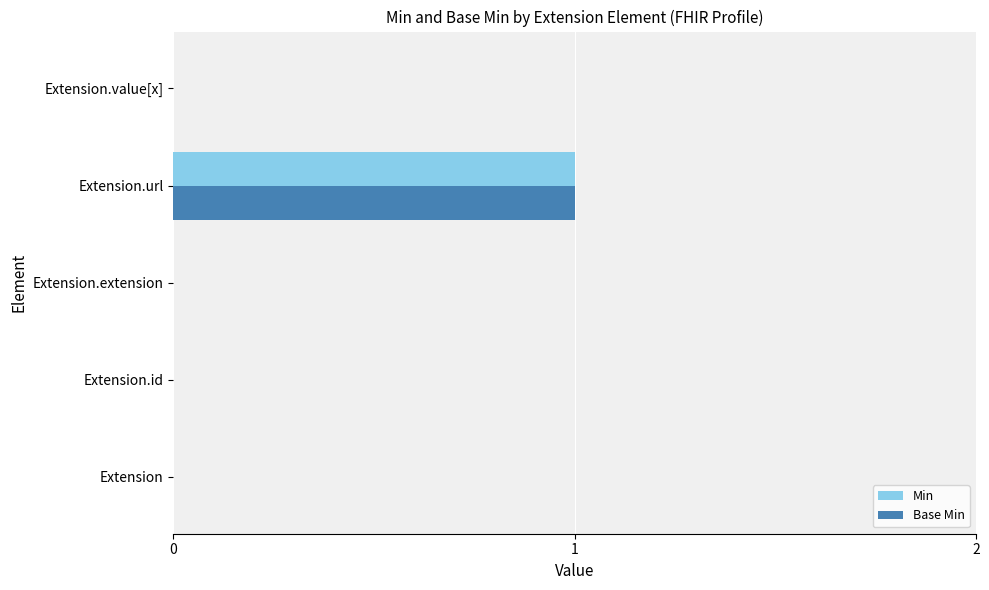

How many data points does each series have?

5